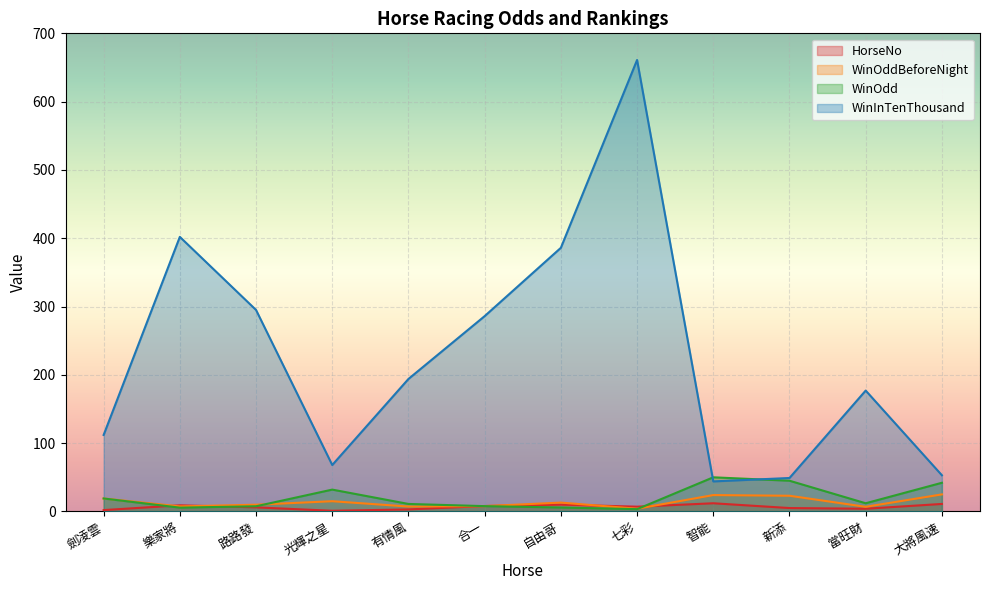

What is the sum of all WinInTenThousand values?

2727.0